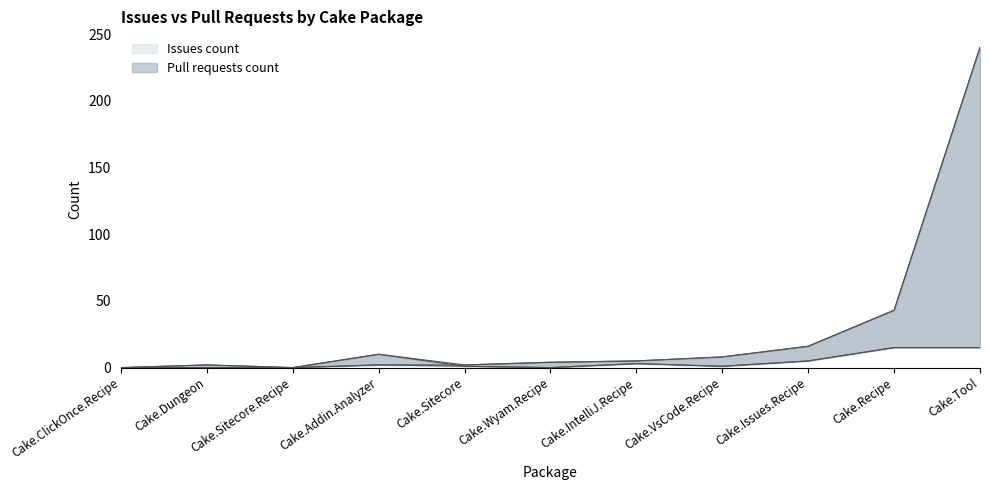

How many intersections are there between Issues count and Pull requests count?

1